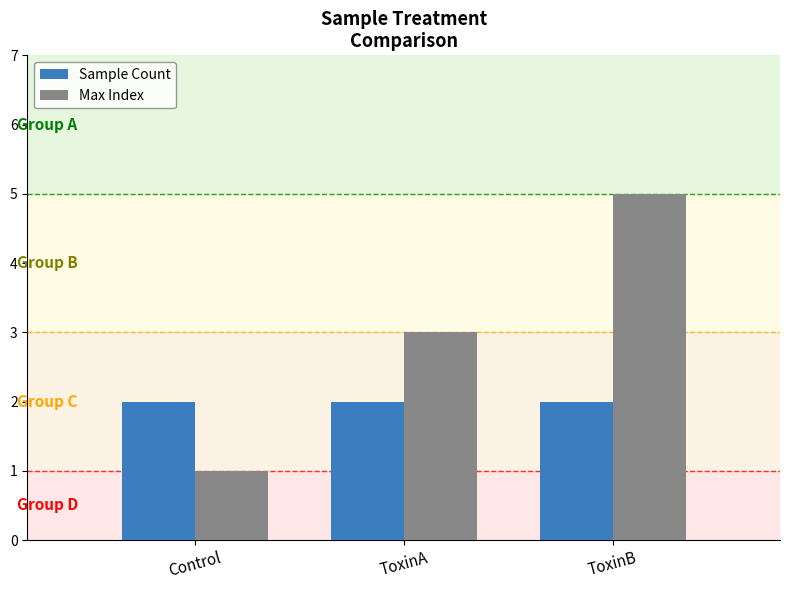

Which series has the largest total across all categories?

Max Index